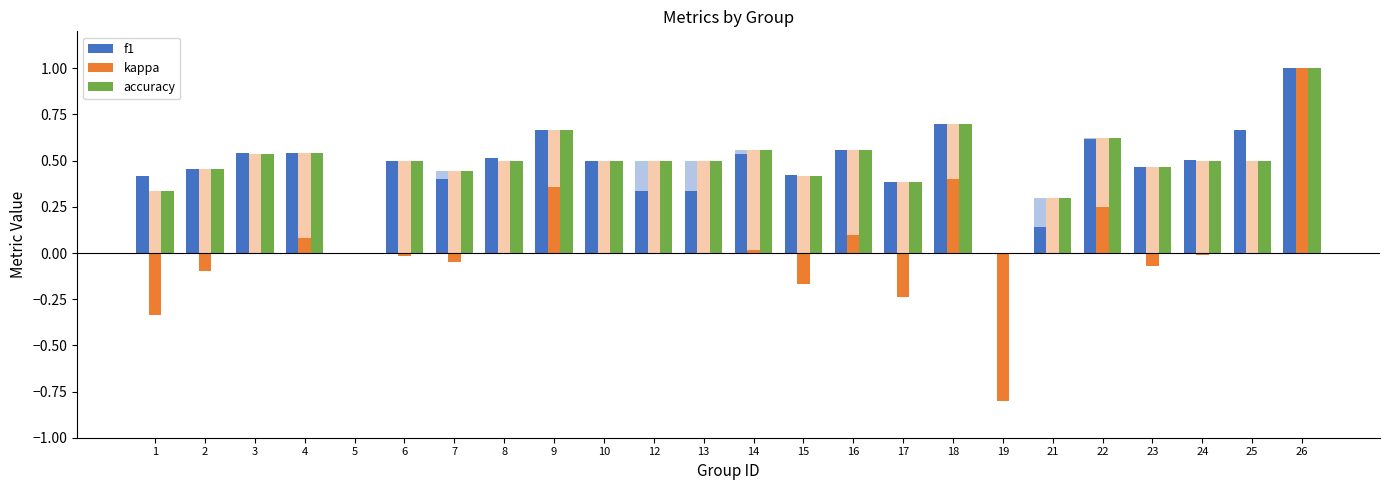

Rank the categories by f1 value from highest to lowest.

26, 18, 9, 25, 22, 16, 4, 3, 14, 8, 24, 6, 10, 23, 2, 15, 1, 7, 17, 12, 13, 21, 5, 19